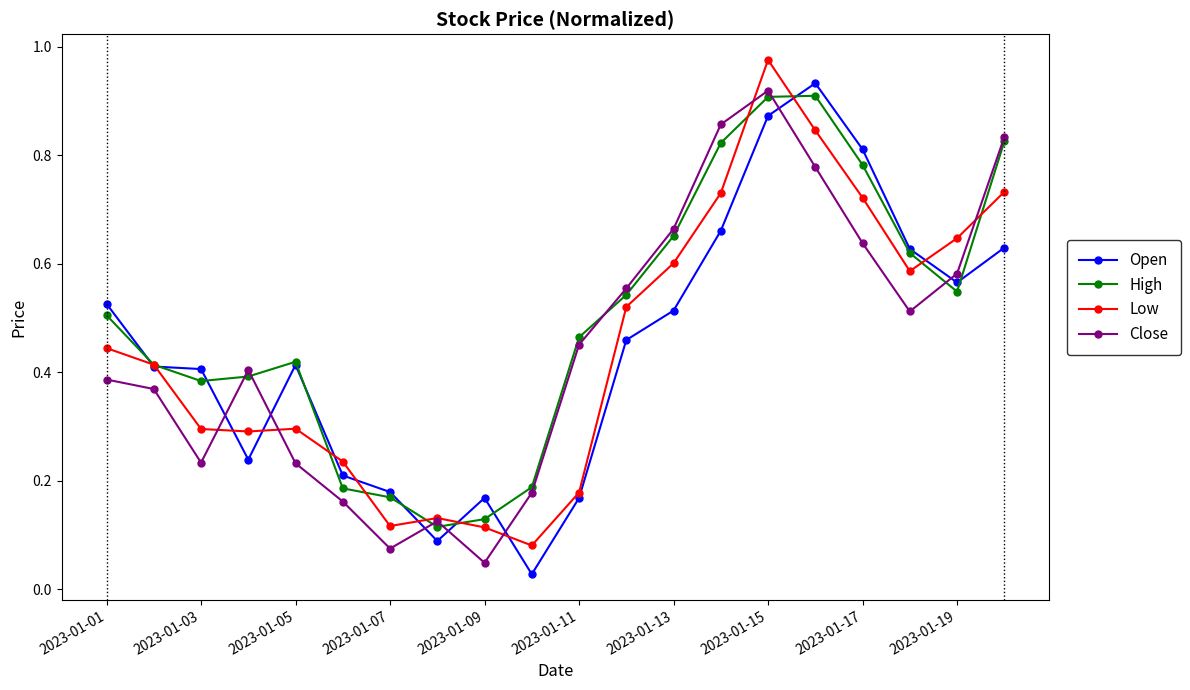

How many times do Open and Close cross each other?

7